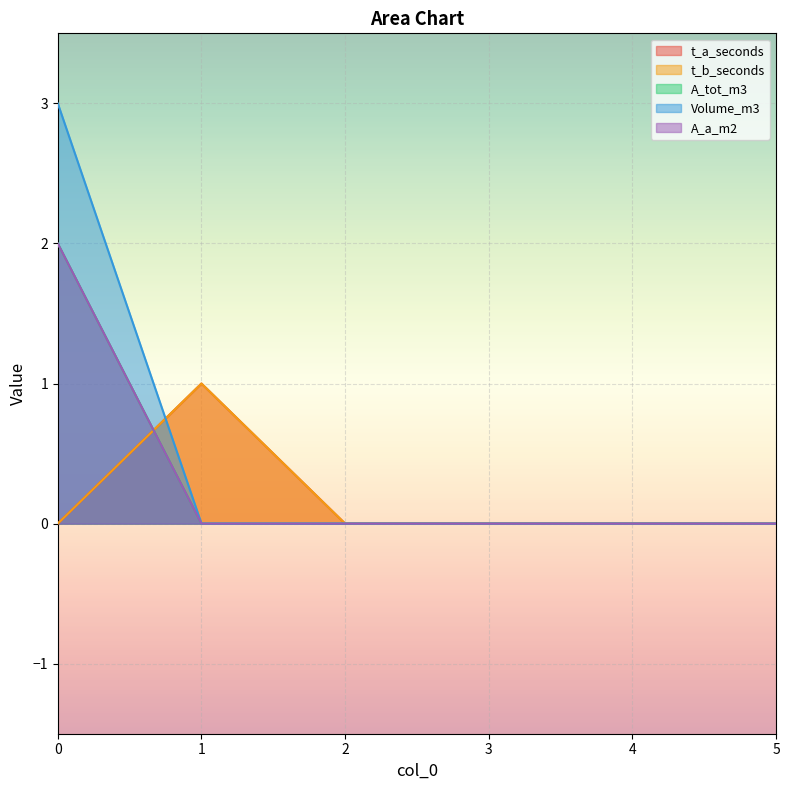

How many values in the t_b_seconds series exceed 0?

1